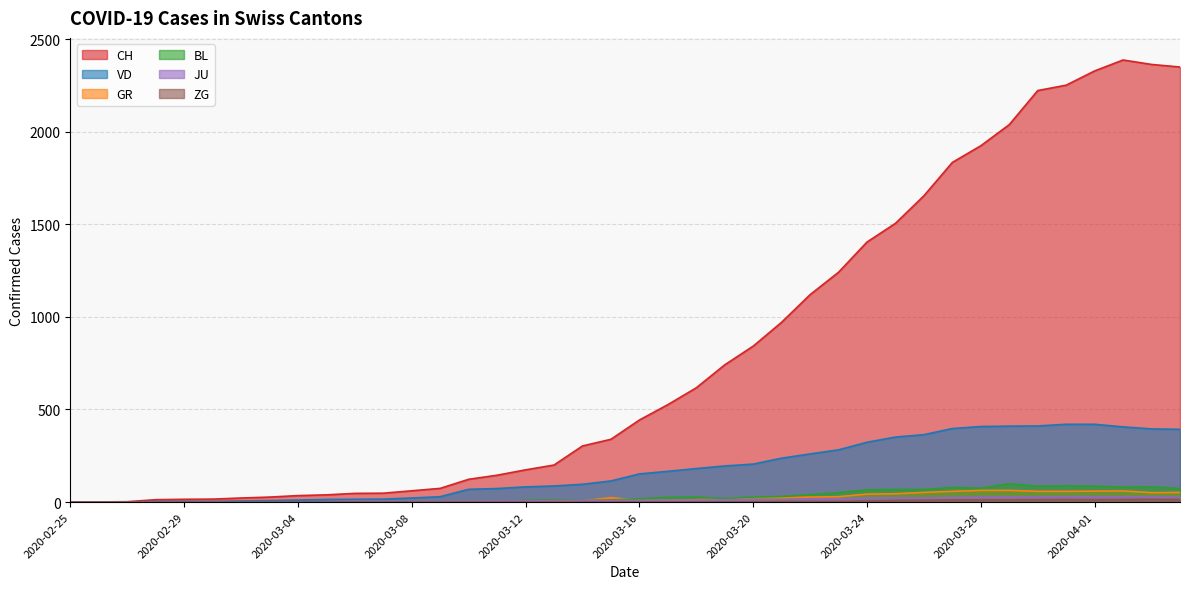

What is the difference between the maximum and minimum values in the BL series?

99